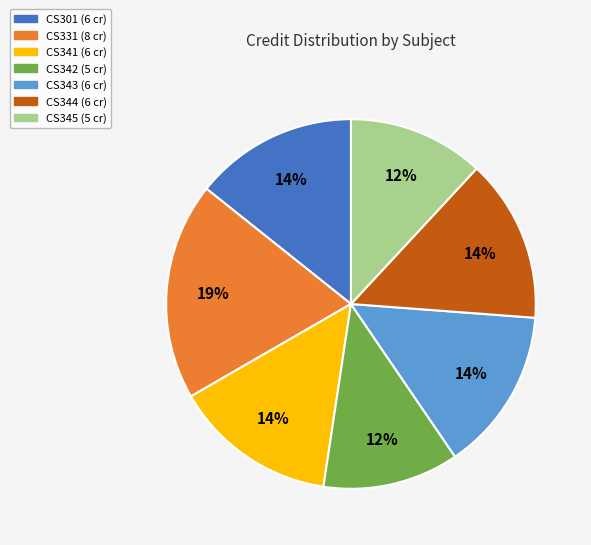

To the nearest percent, what portion does CS343 represent?

14%